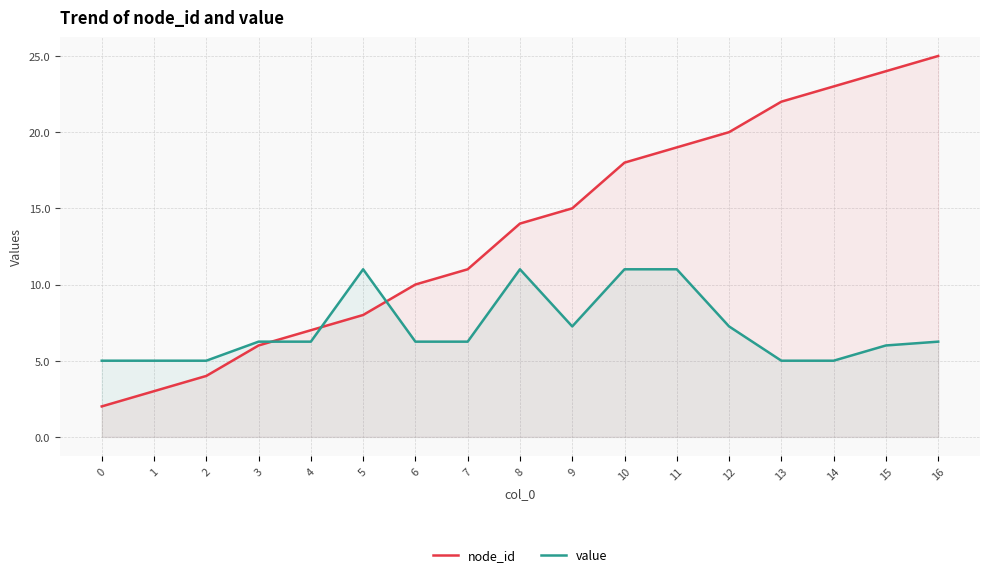

Rank the series at 10 from highest to lowest value.

node_id, value